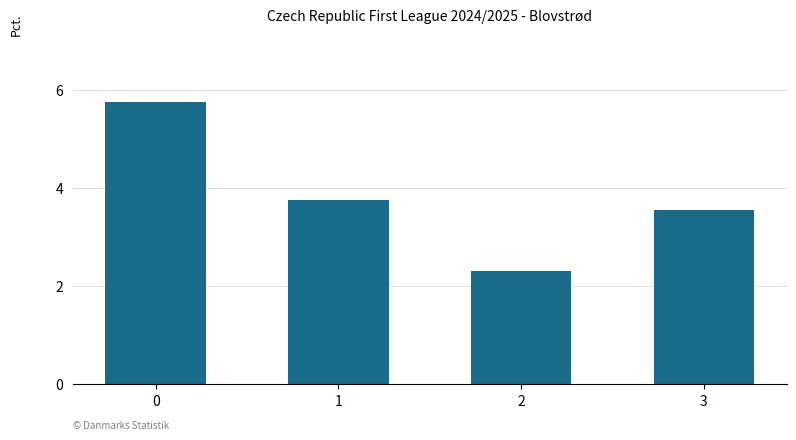

What is the greatest value displayed?

5.8